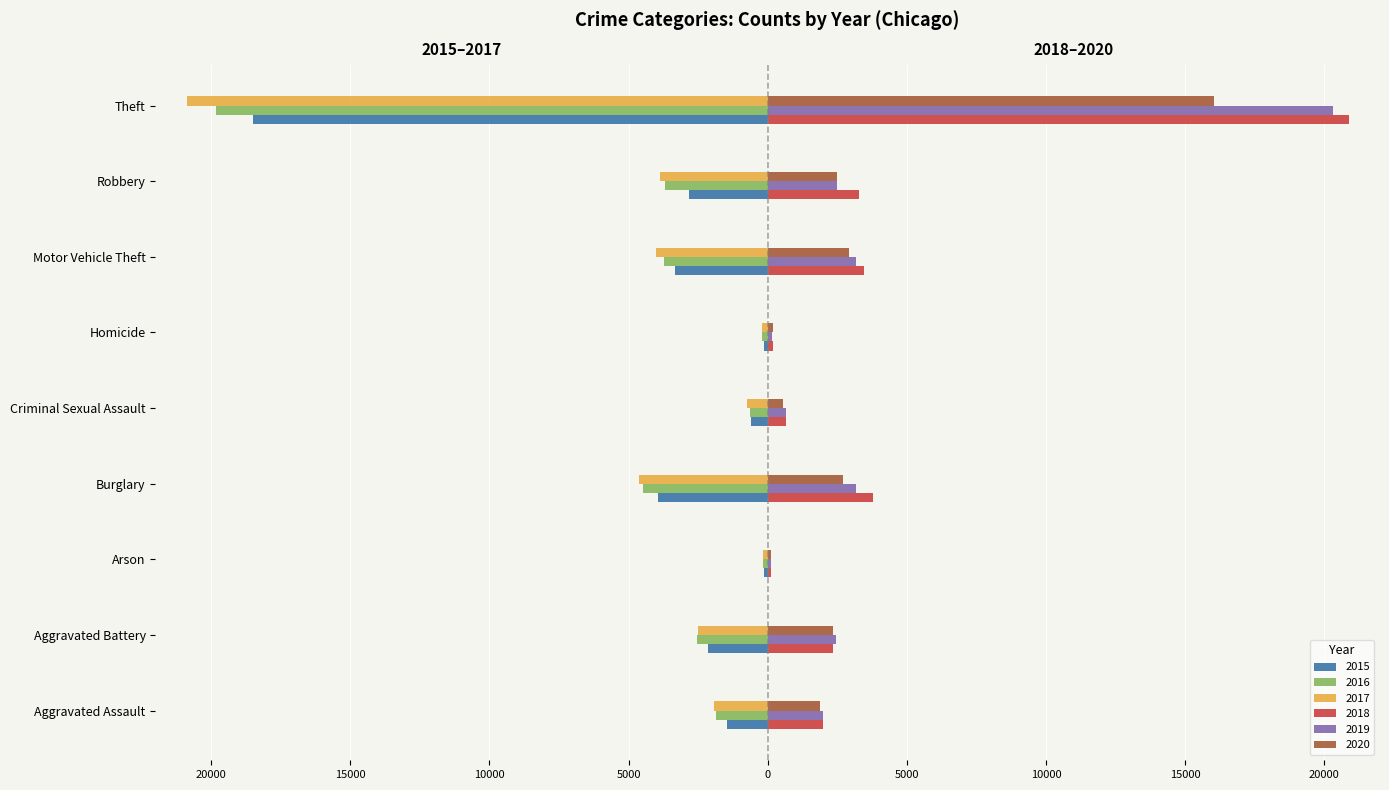

The value of 2016 at Arson is -170. True or false?

True